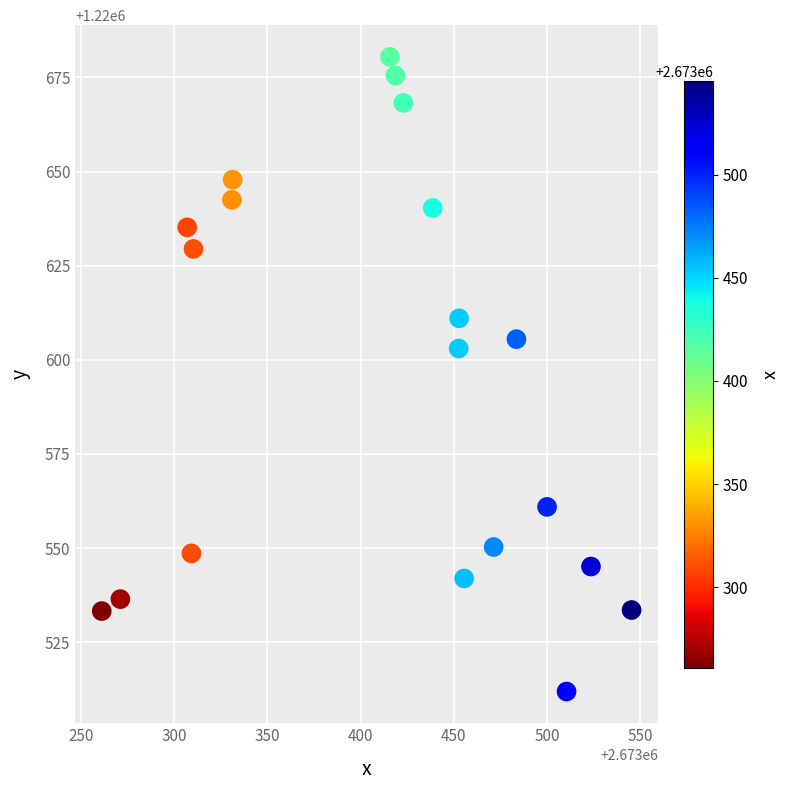

What Y value in the scatter plot is closest to 1220596?

1220603.0